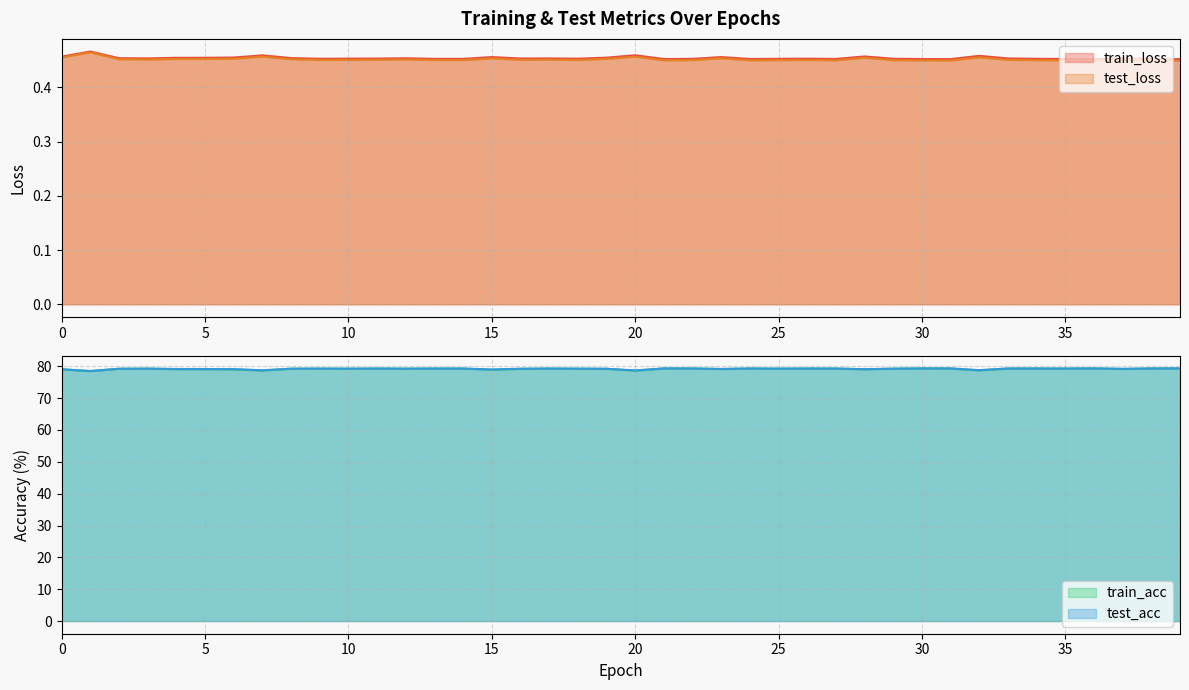

At which category does train_loss reach its first local peak?

1